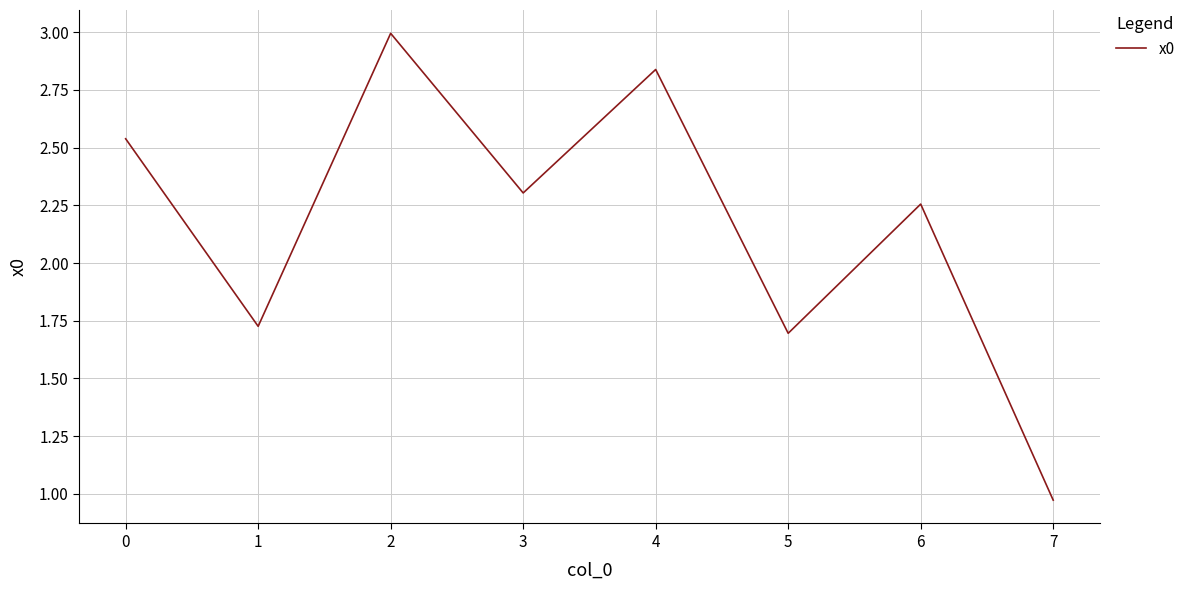

What is the change in value from 2 to 4?

-0.2